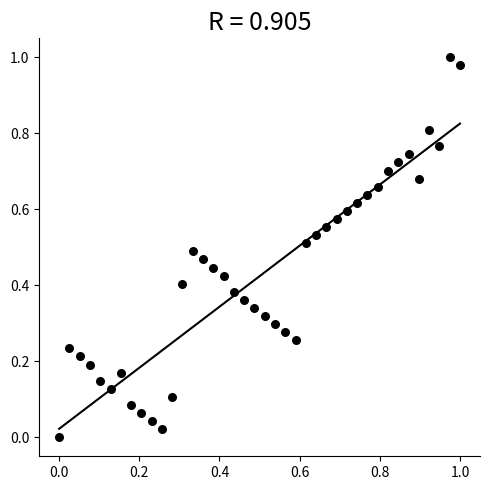

How many data points are displayed?

40